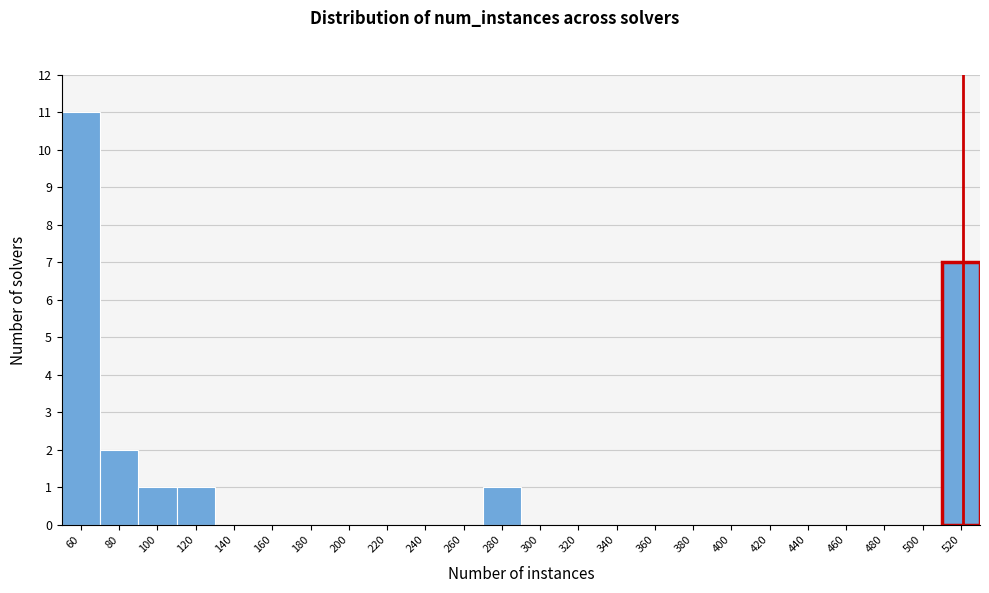

Reading left to right, transcribe all the data shown in this chart.

60=11	80=2	100=1	120=1	140=0	160=0	180=0	200=0	220=0	240=0	260=0	280=1	300=0	320=0	340=0	360=0	380=0	400=0	420=0	440=0	460=0	480=0	500=0	520=7